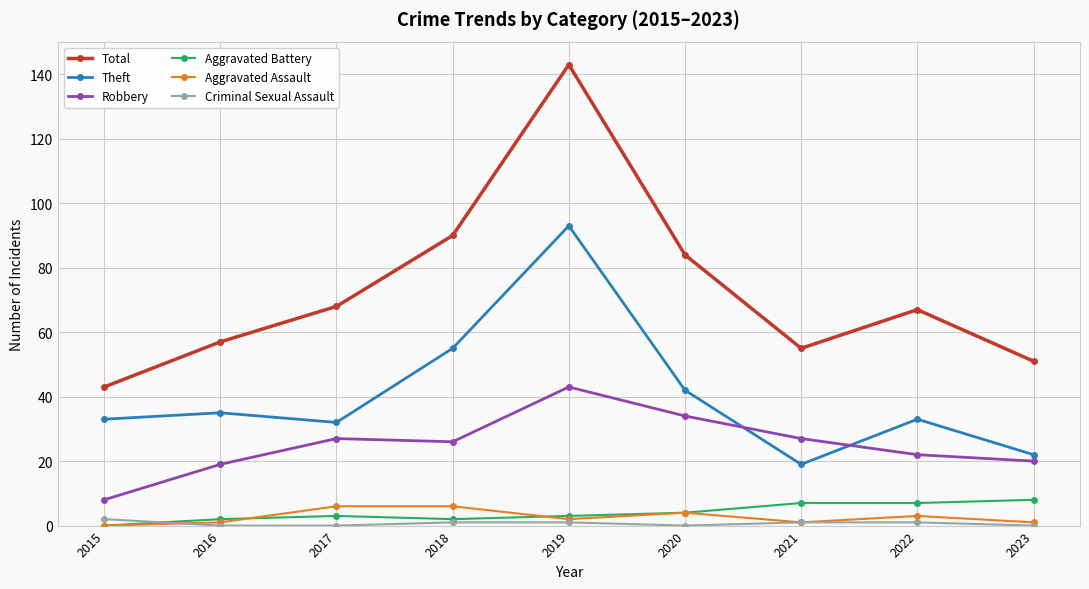

What is the spread (max minus min) of values at 2015?

43